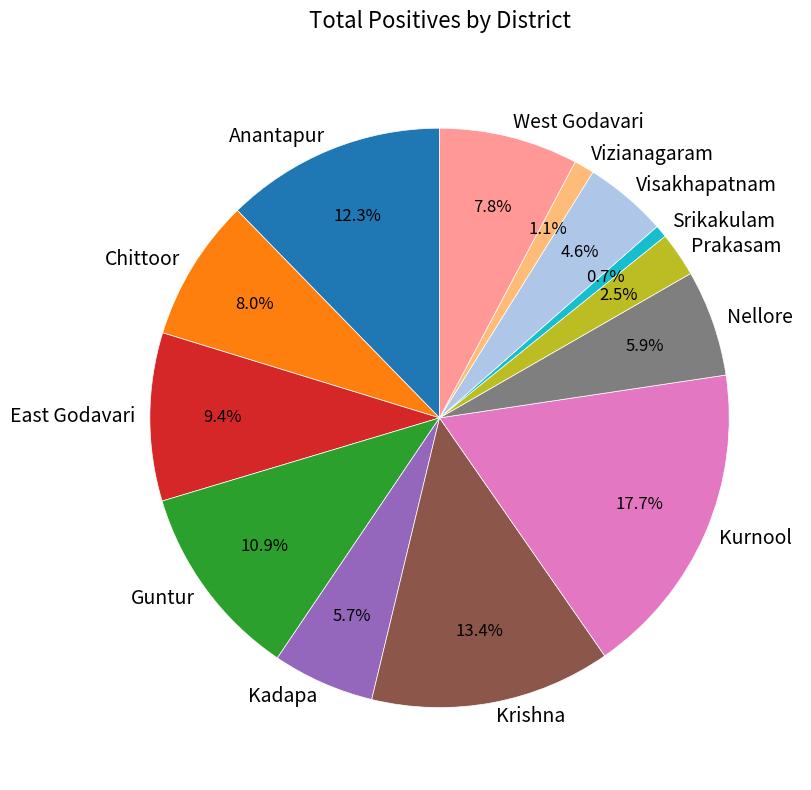

How many slices are in this pie chart?

13